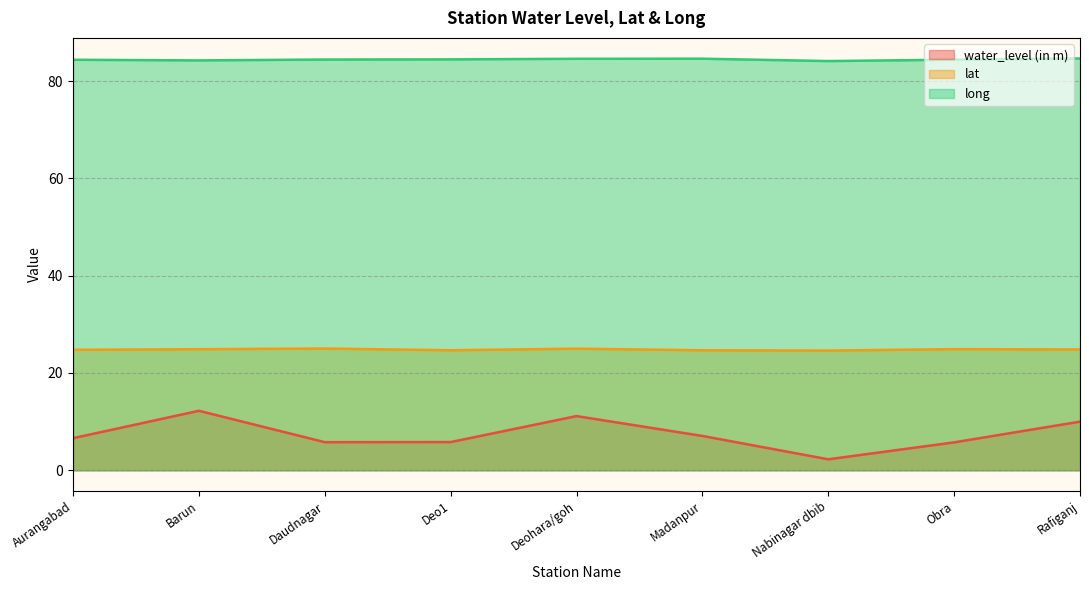

List the series in order of their peak value, highest first.

long, lat, water_level (in m)